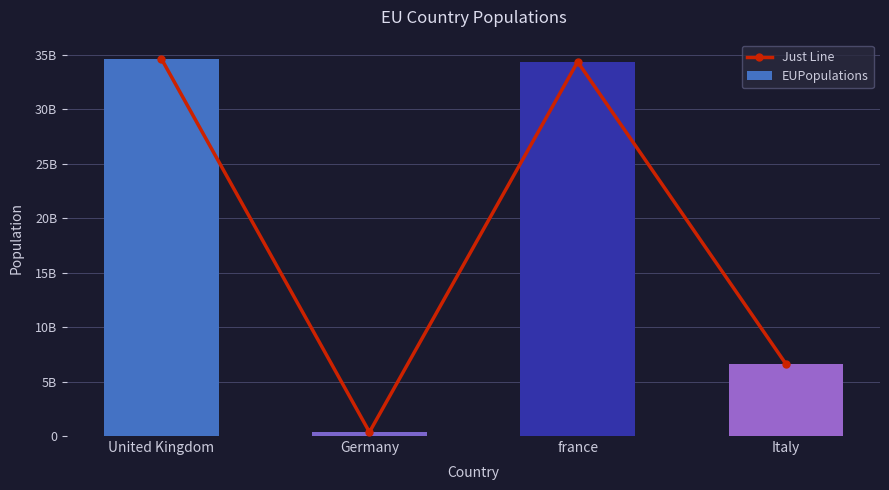

At which category is the sum across all series the highest?

United Kingdom